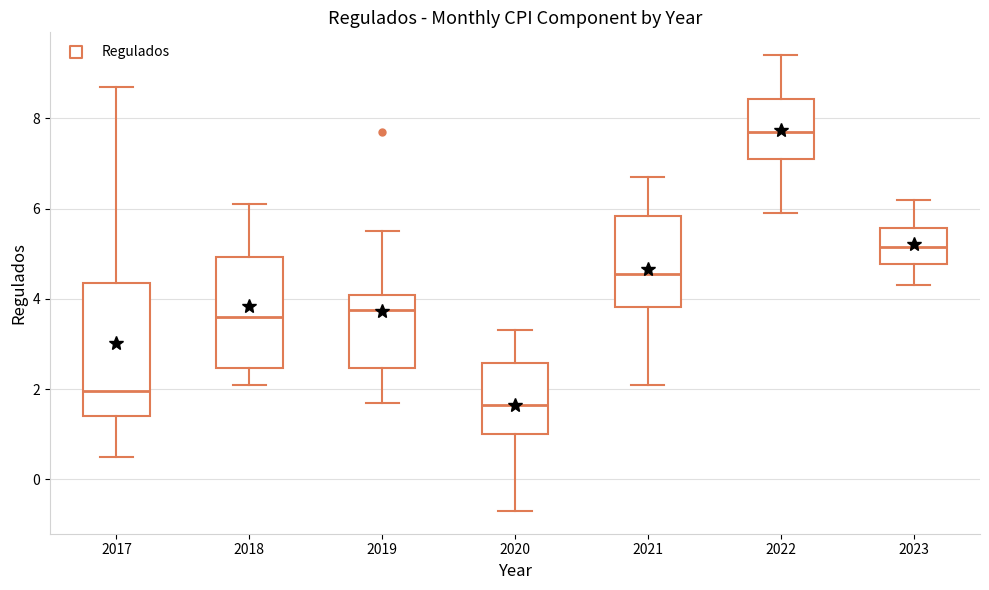

Which box has the lowest median line?

2020